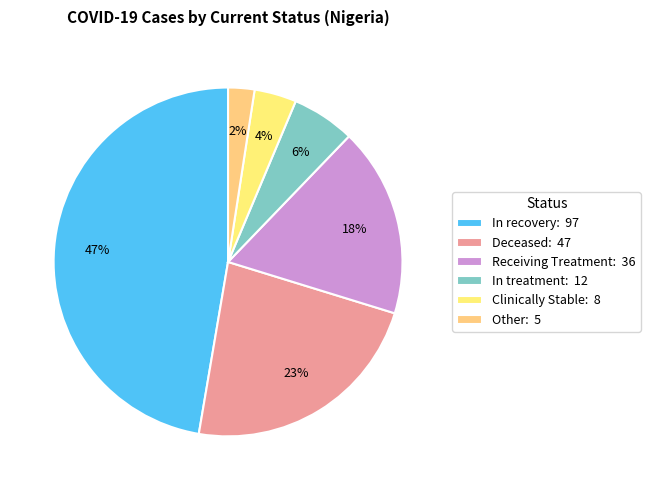

What portion of the pie excludes In treatment?

94.1%